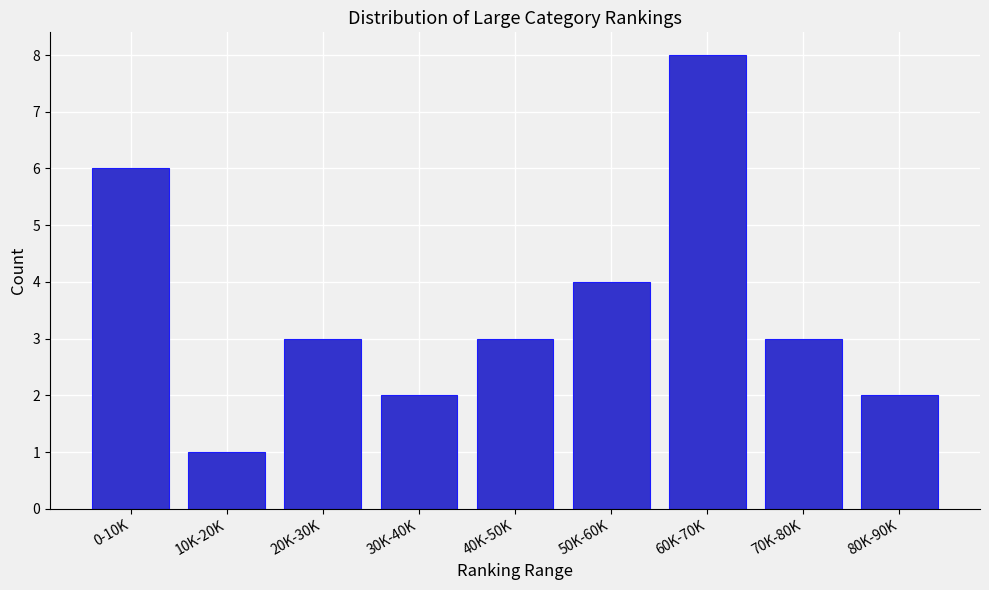

Reading right to left, list all the values displayed in this chart.

80K-90K=2	70K-80K=3	60K-70K=8	50K-60K=4	40K-50K=3	30K-40K=2	20K-30K=3	10K-20K=1	0-10K=6